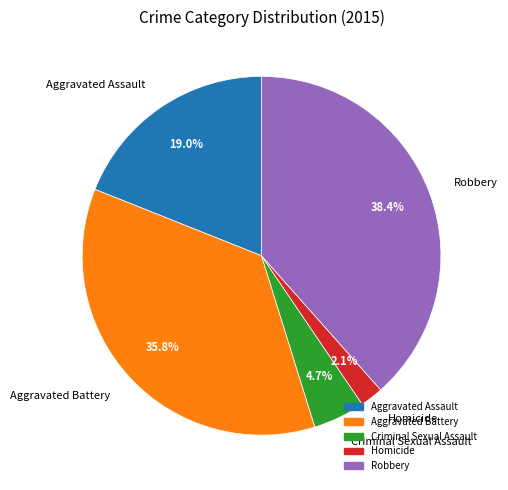

Between Criminal Sexual Assault and Homicide, which is larger?

Criminal Sexual Assault